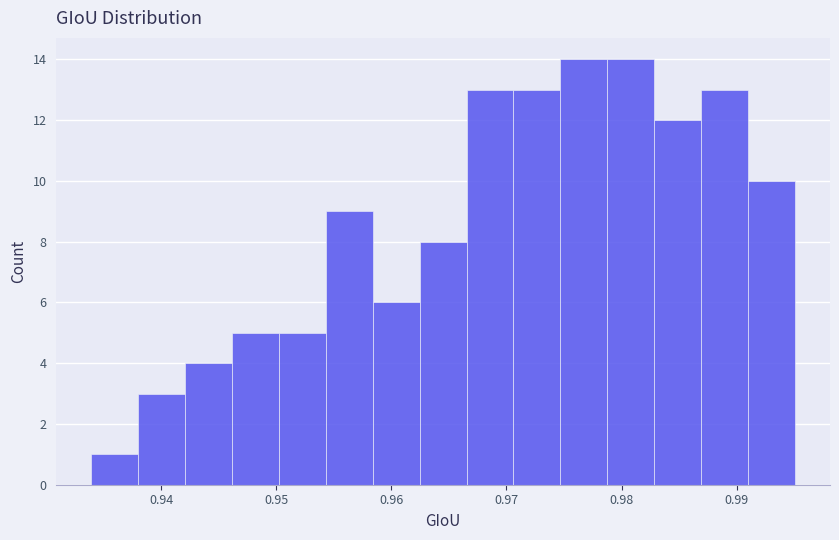

Reading left to right, list every bar in this chart as the range it spans on the x-axis followed by its height. Neither the bar edges nor the heights are printed on the chart, so give them approximately, as read against the axes.

0.934 to 0.938: 1
0.938 to 0.942: 3
0.942 to 0.946: 4
0.946 to 0.950: 5
0.950 to 0.954: 5
0.954 to 0.958: 9
0.958 to 0.962: 6
0.962 to 0.967: 8
0.967 to 0.971: 13
0.971 to 0.975: 13
0.975 to 0.979: 14
0.979 to 0.983: 14
0.983 to 0.987: 12
0.987 to 0.991: 13
0.991 to 0.995: 10